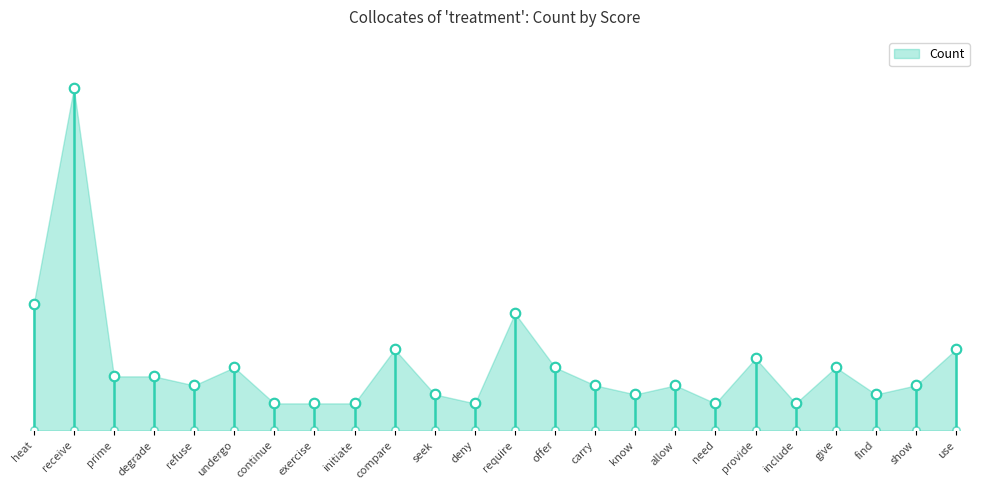

Between use and exercise, which is larger?

use